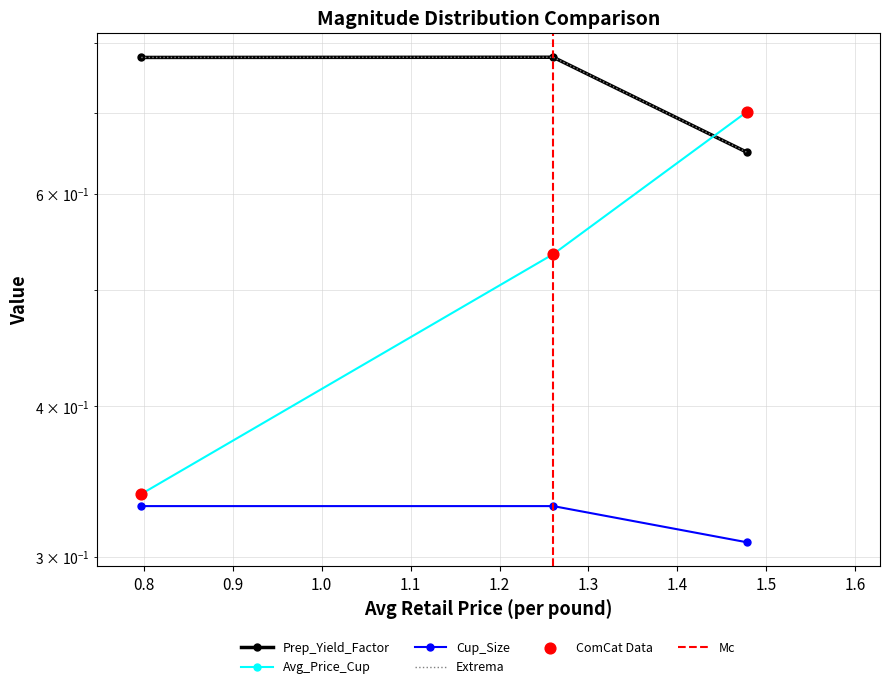

At which category is the sum across all series the highest?

1.47796106063847